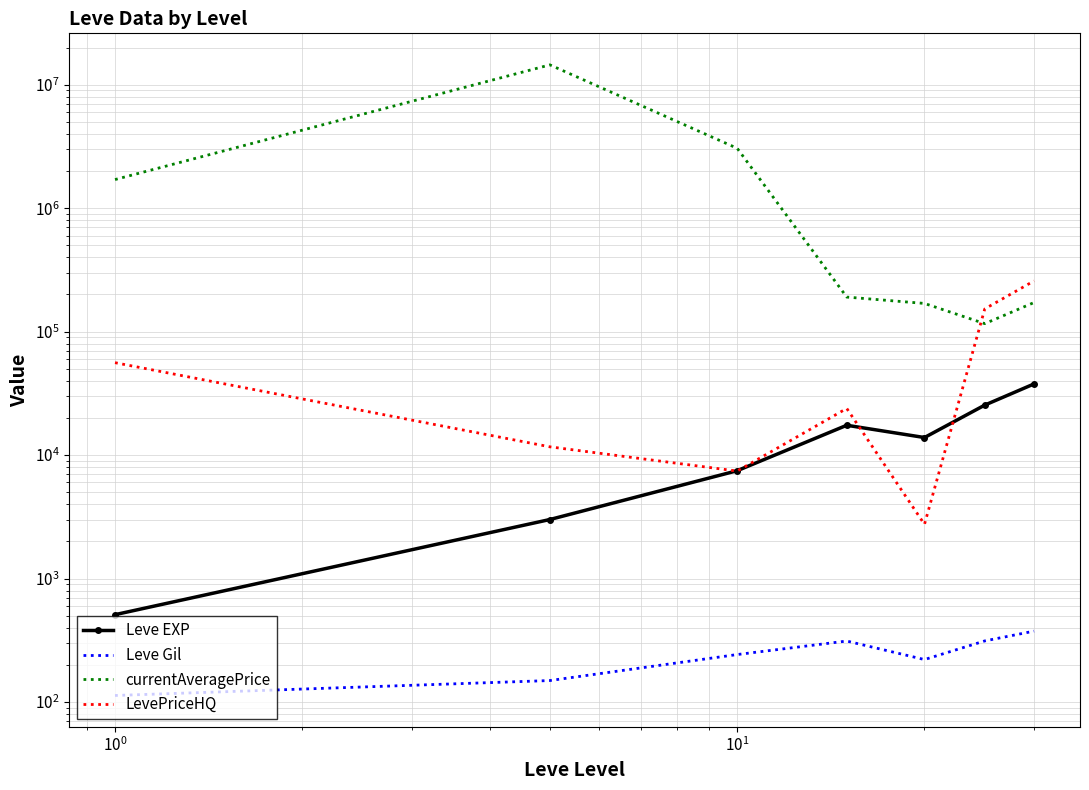

Does the chart have visible grid lines?

Yes